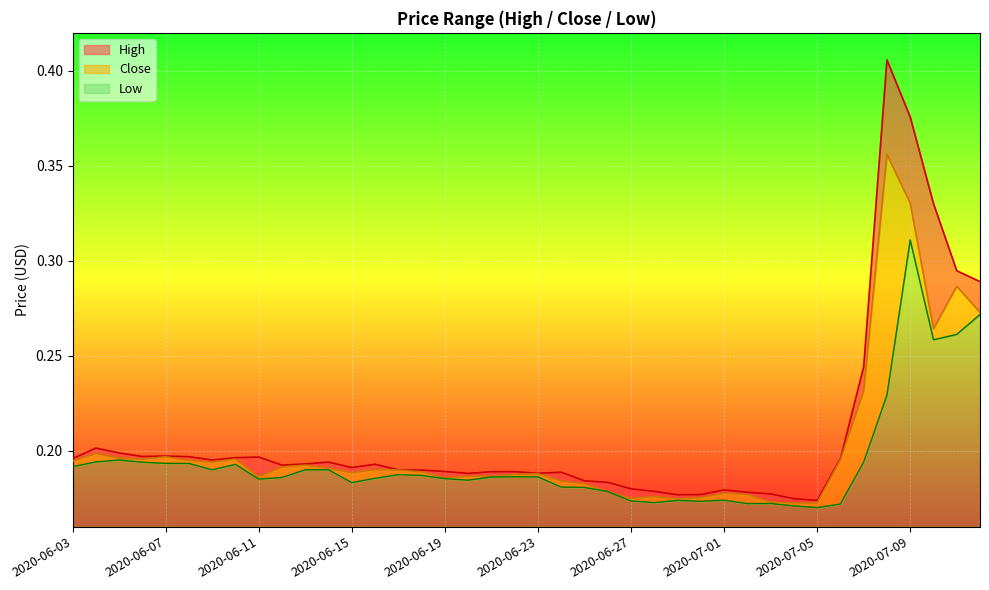

True or false: Close and High intersect in this chart.

False